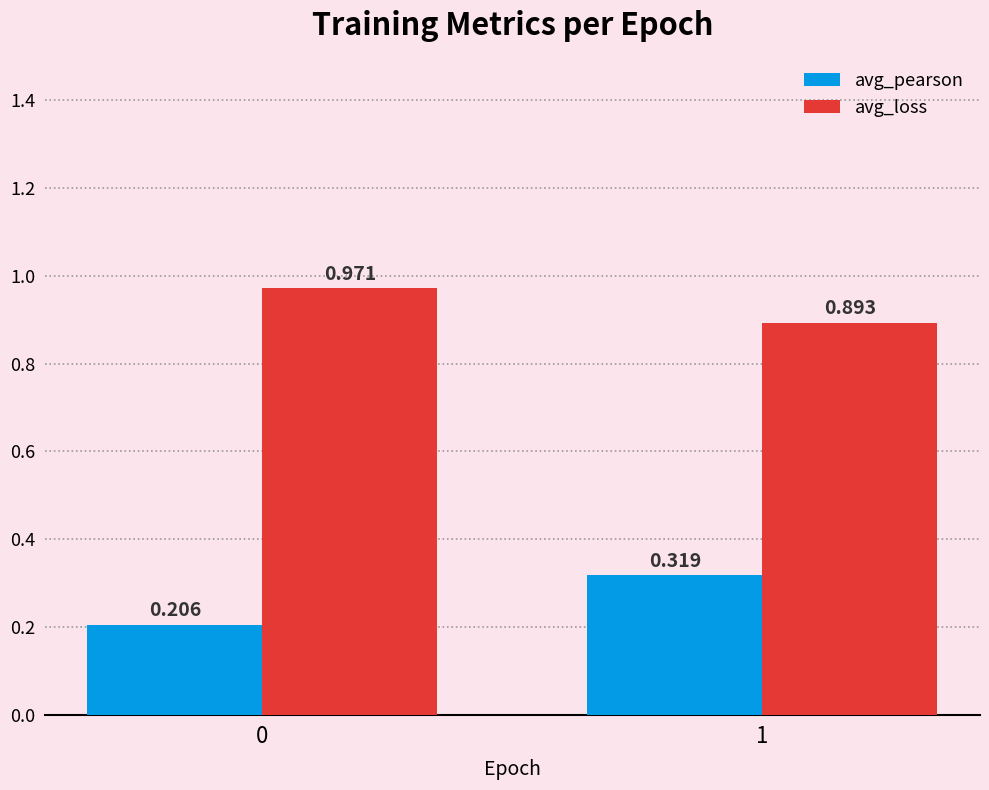

Rank the series by their maximum value, from highest to lowest.

avg_loss, avg_pearson